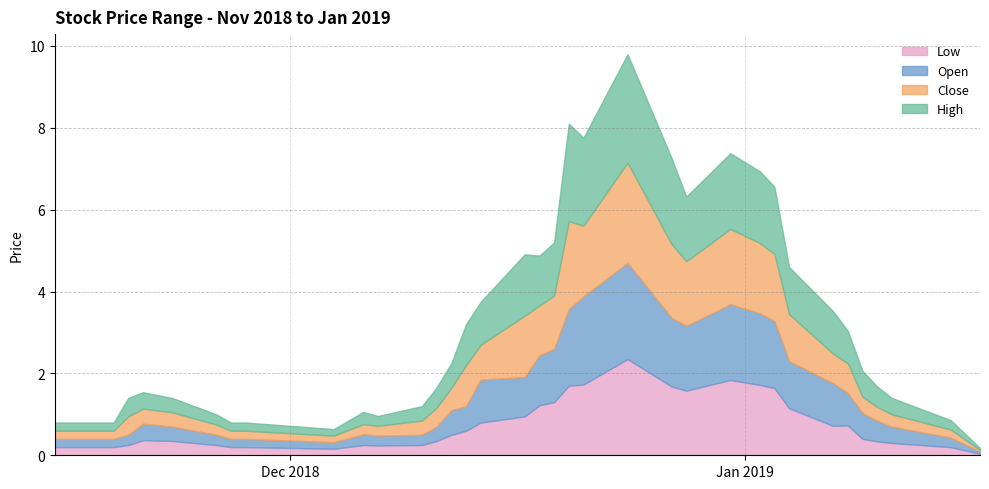

Rank the series at 2019-01-11 from lowest to highest value.

low, close, open, high